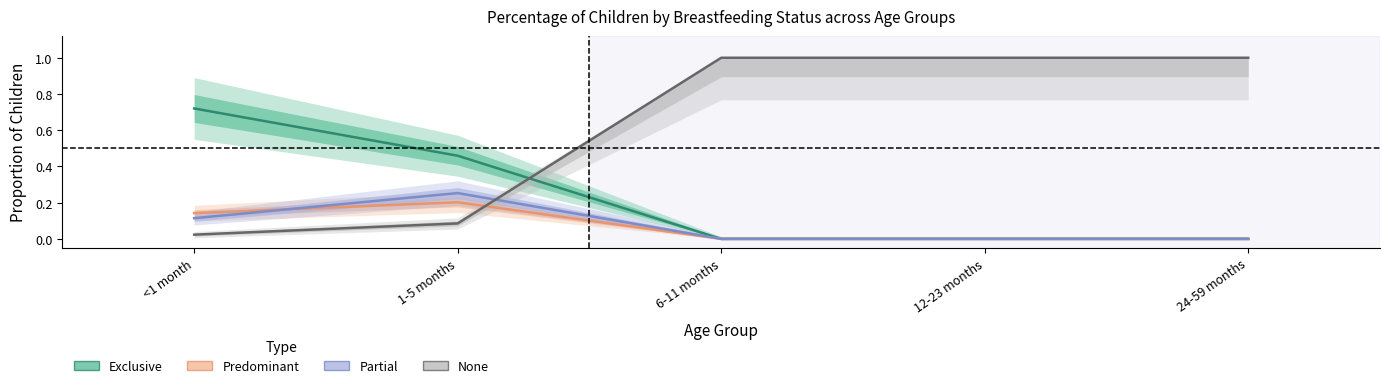

What are all the series names shown in the legend?

Exclusive, Predominant, Partial, None